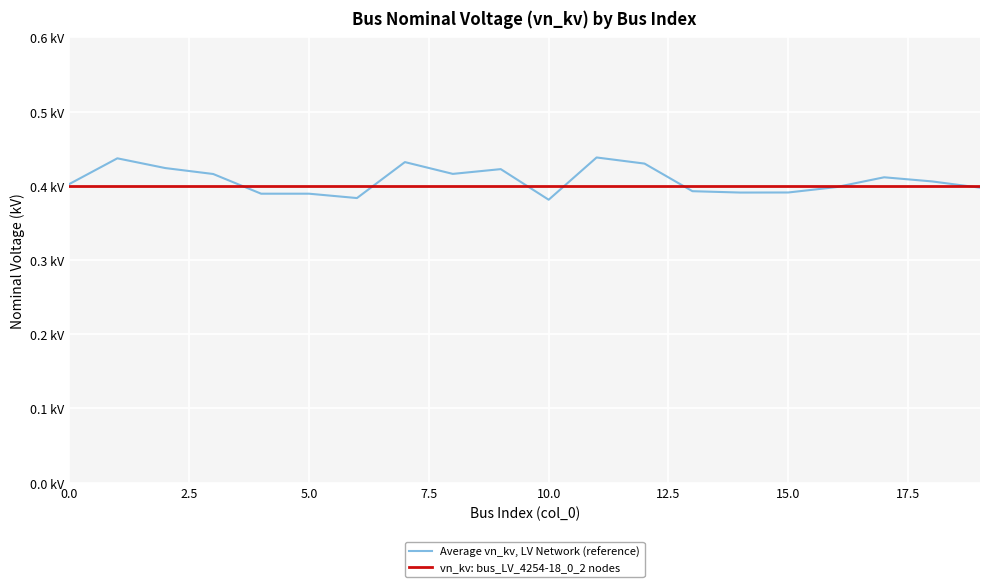

At which category is the sum across all series the highest?

11